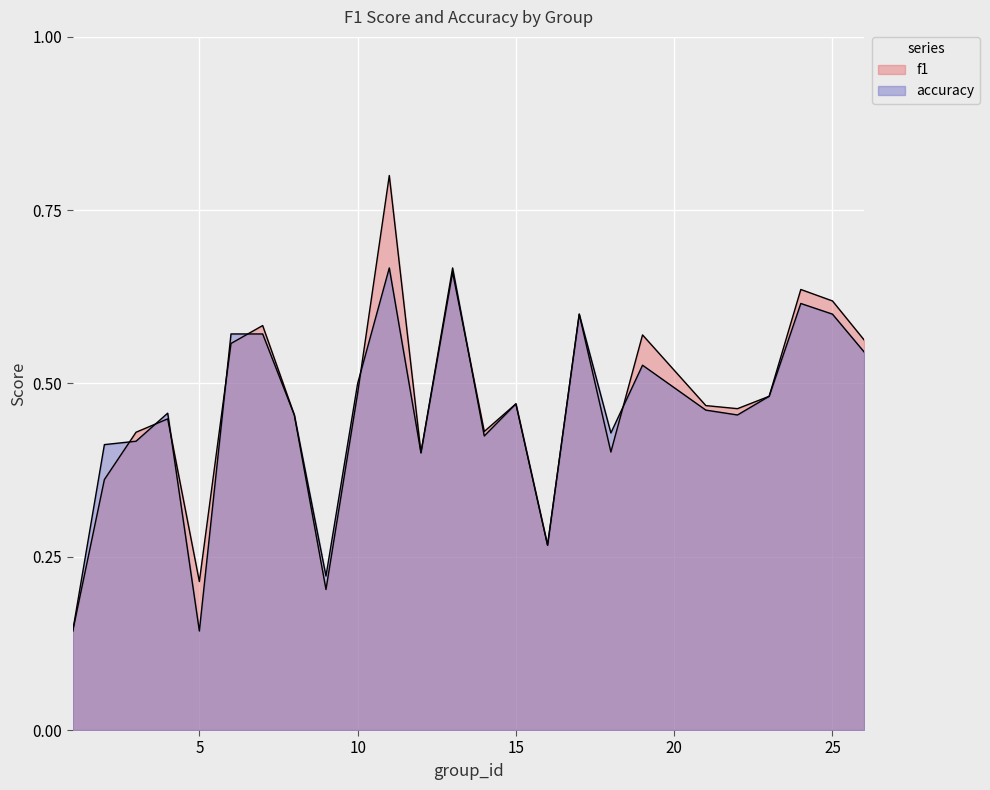

Rank the series by their maximum value, from lowest to highest.

accuracy, f1